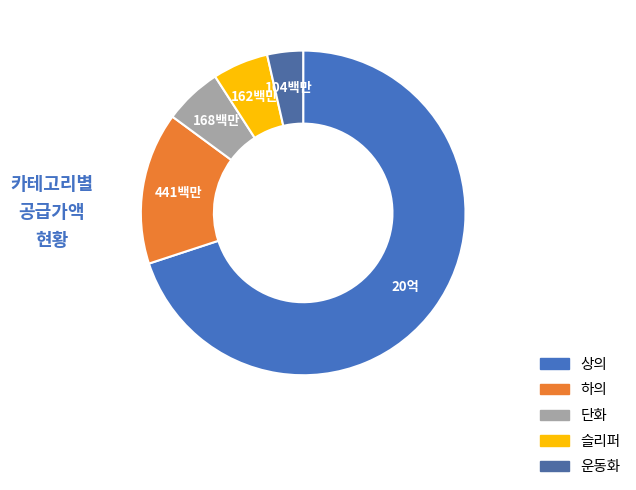

True or false: 운동화 accounts for 1% of the total.

False